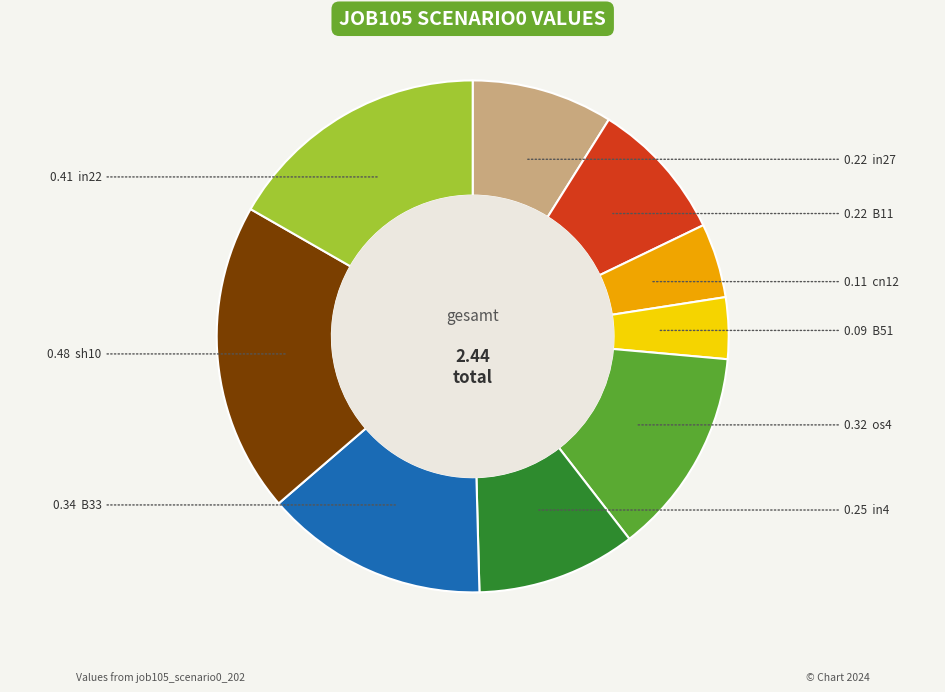

Is there a majority slice in this chart?

No